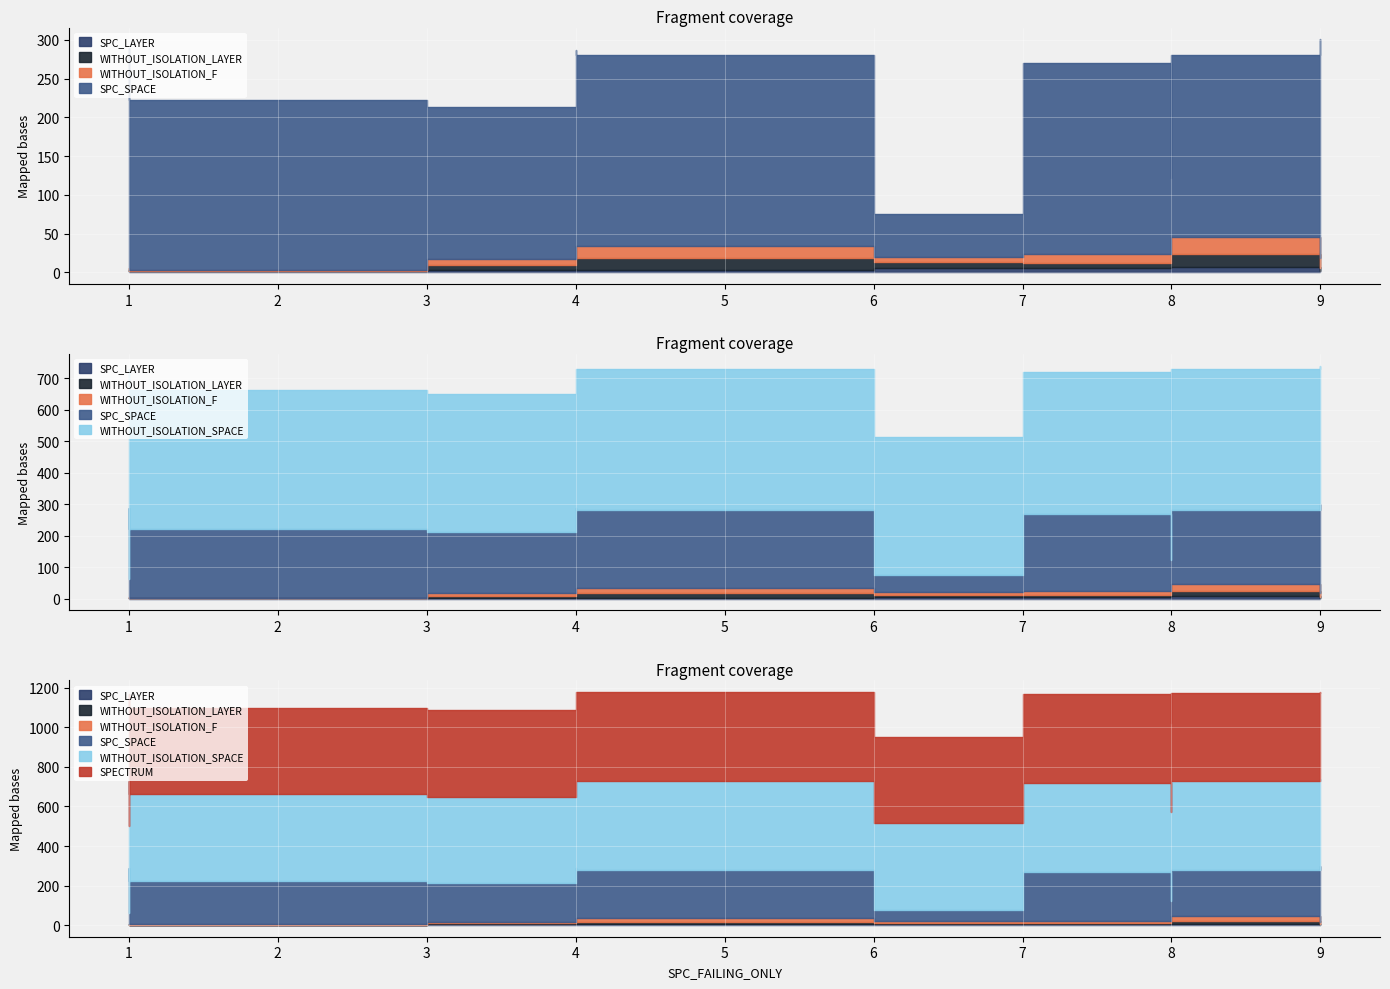

At which category does SPECTRUM reach its first local peak?

4